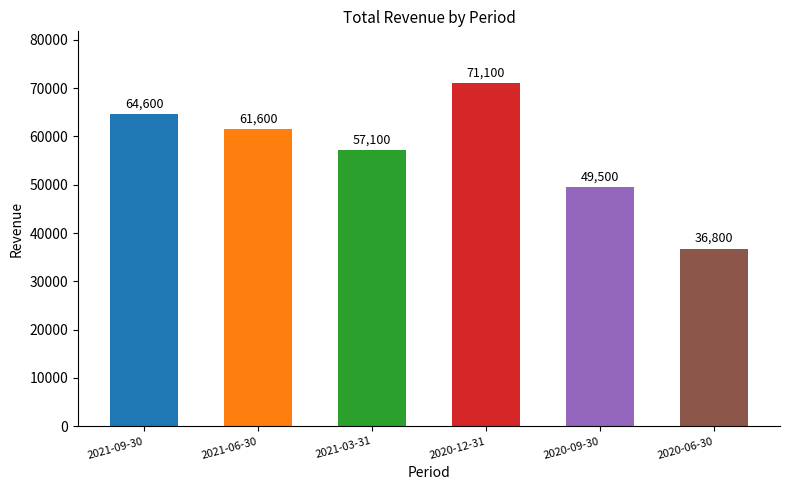

How many values are below 61600?

3